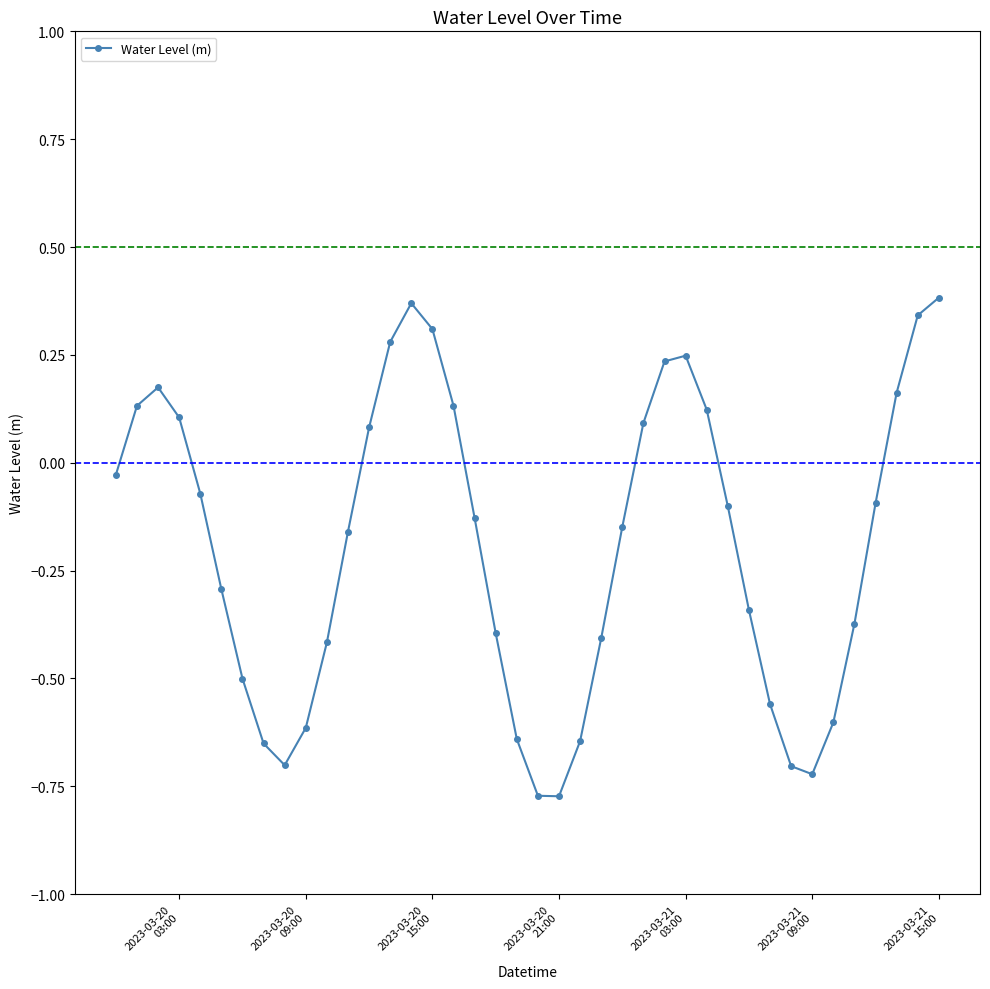

How many data points are less than 0?

25